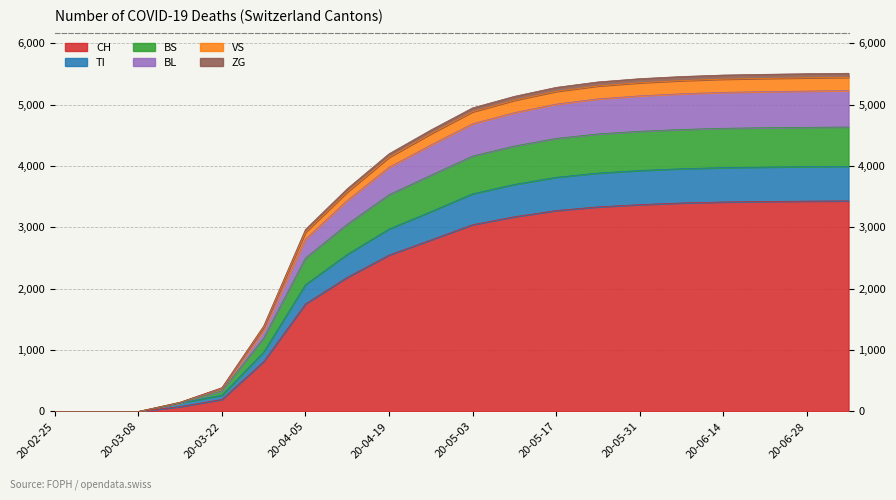

How many lines are shown in the chart?

6